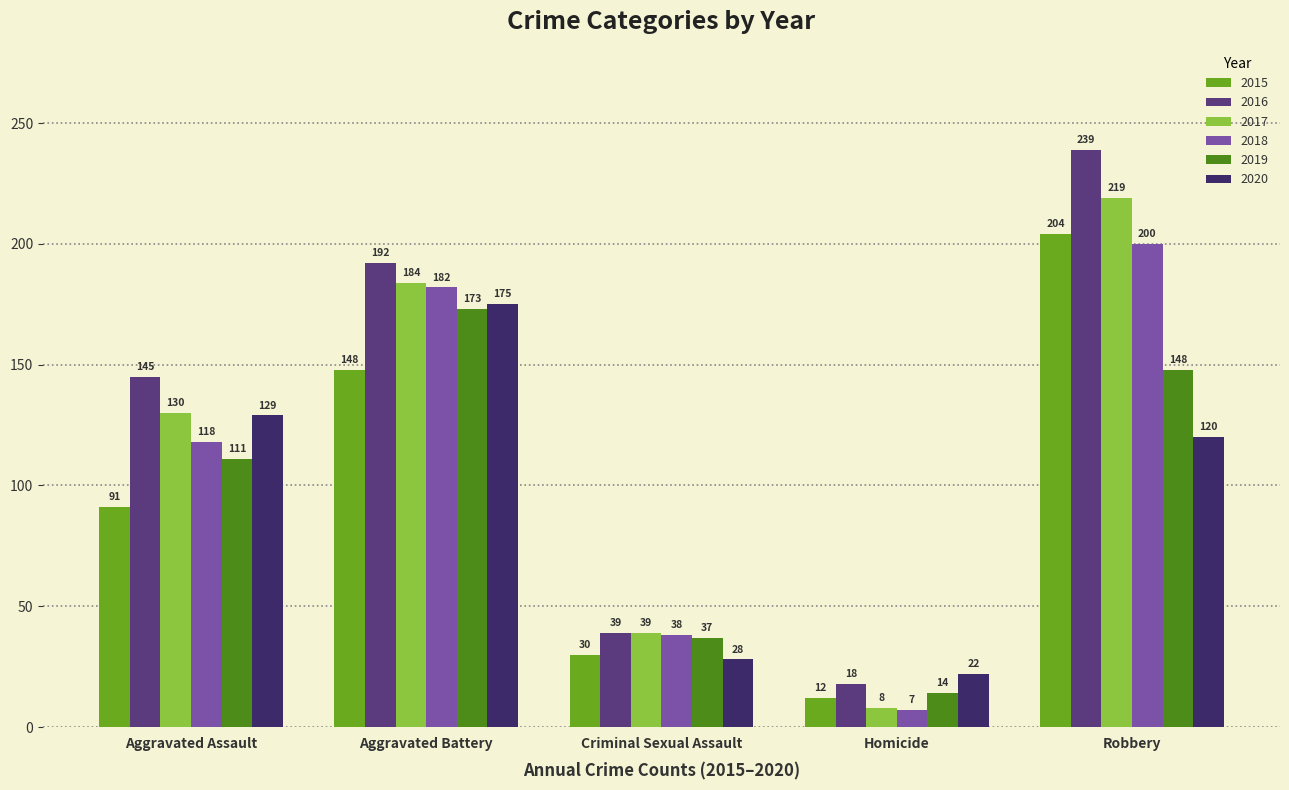

At which category does the chart reach its minimum across all series?

Homicide